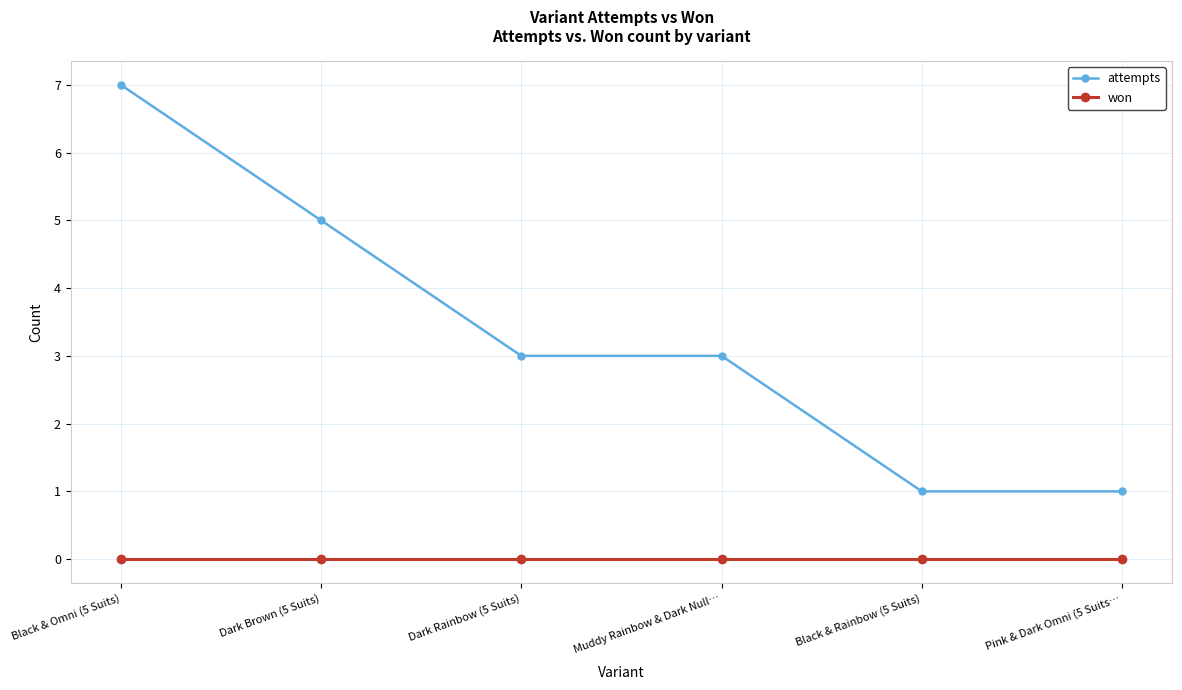

Reading left to right, transcribe all the data shown in this chart.

attempts: Black & Omni (5 Suits)=7	Dark Brown (5 Suits)=5	Dark Rainbow (5 Suits)=3	Muddy Rainbow & Dark Null…=3	Black & Rainbow (5 Suits)=1	Pink & Dark Omni (5 Suits…=1
won: Black & Omni (5 Suits)=0	Dark Brown (5 Suits)=0	Dark Rainbow (5 Suits)=0	Muddy Rainbow & Dark Null…=0	Black & Rainbow (5 Suits)=0	Pink & Dark Omni (5 Suits…=0